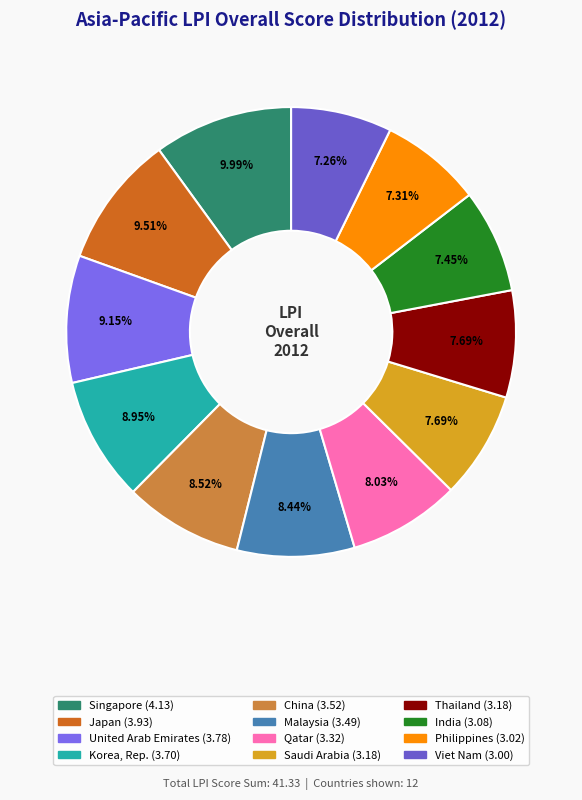

To the nearest percent, what portion does Korea, Rep. represent?

9%